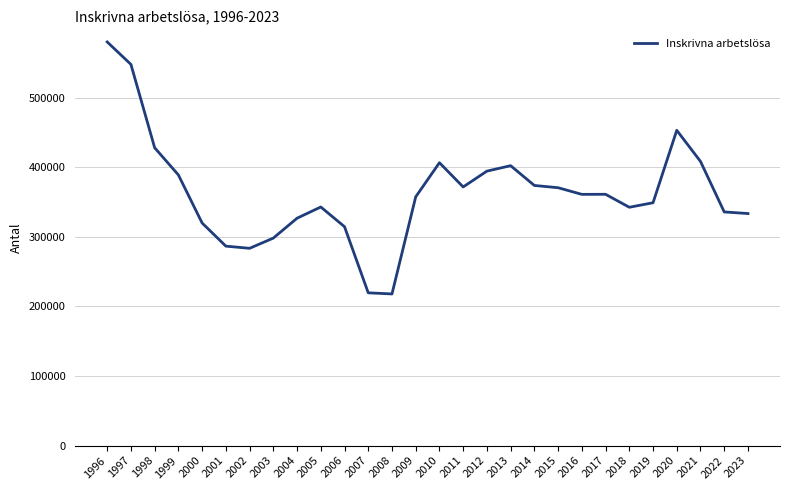

What is the difference between the maximum and minimum values?

361995.0